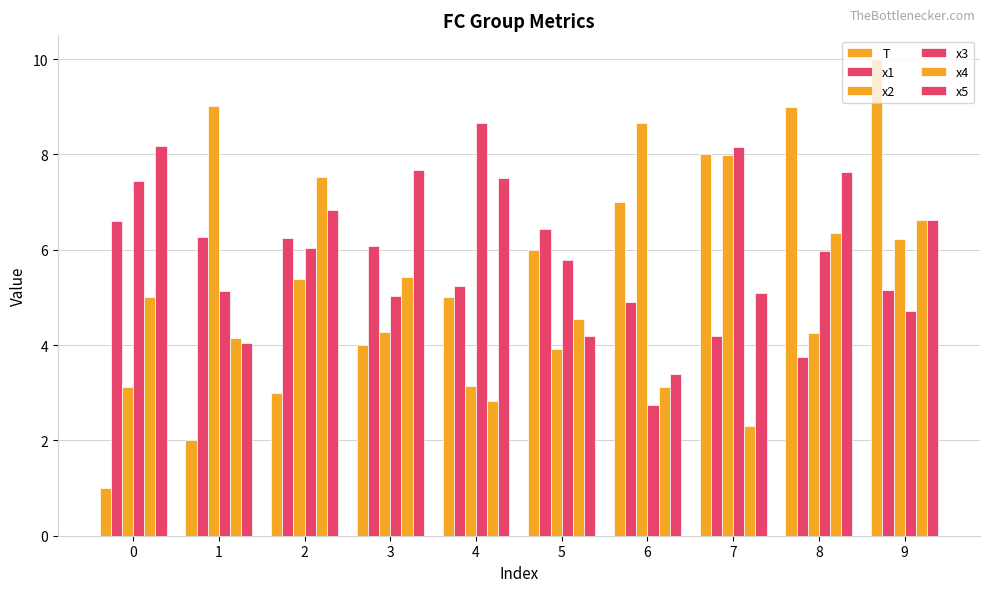

How many data points in x2 are above 5?

5